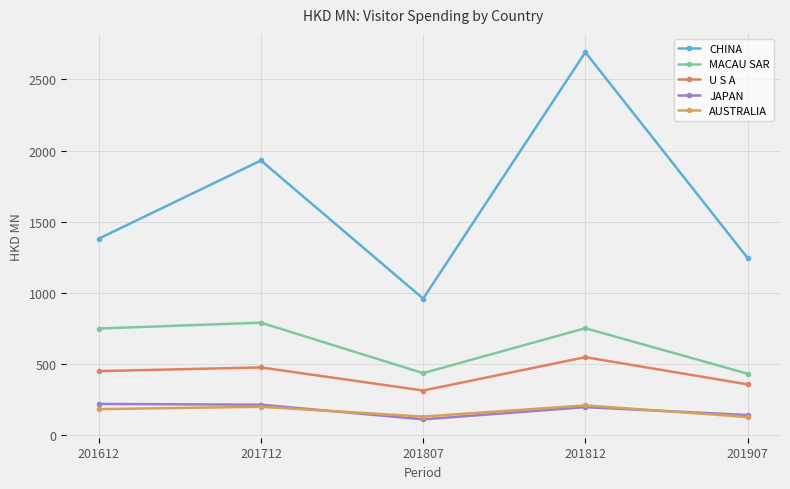

Reading left to right, transcribe all the data shown in this chart.

CHINA: 201612=1379.9	201712=1930.0	201807=958.1	201812=2691.6	201907=1244.3
MACAU SAR: 201612=747.7	201712=788.8	201807=433.7	201812=749.9	201907=429.7
U S A: 201612=448.1	201712=474.0	201807=311.4	201812=546.0	201907=354.9
JAPAN: 201612=217.1	201712=211.8	201807=108.5	201812=194.5	201907=138.9
AUSTRALIA: 201612=180.5	201712=197.1	201807=128.0	201812=206.7	201907=125.1